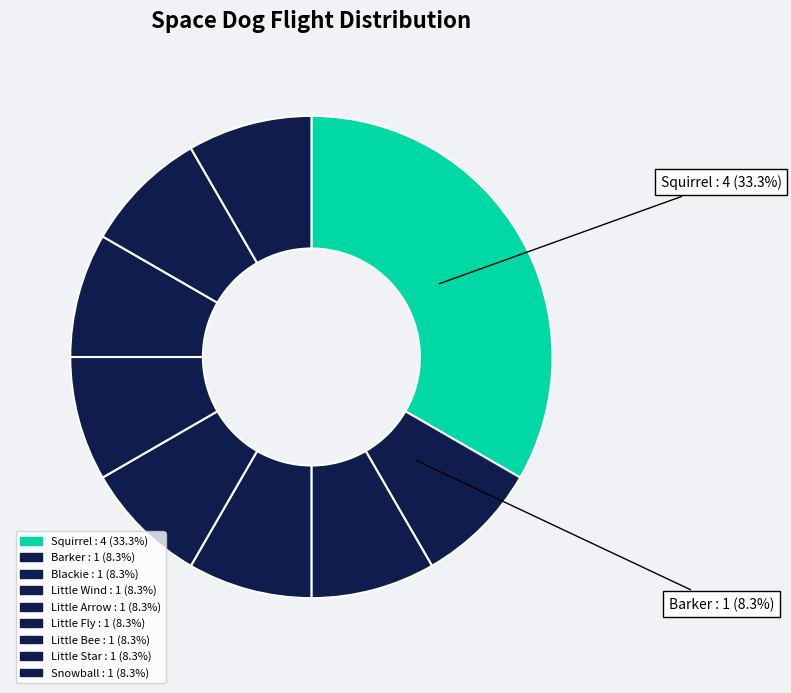

Count the number of slices in the pie.

9